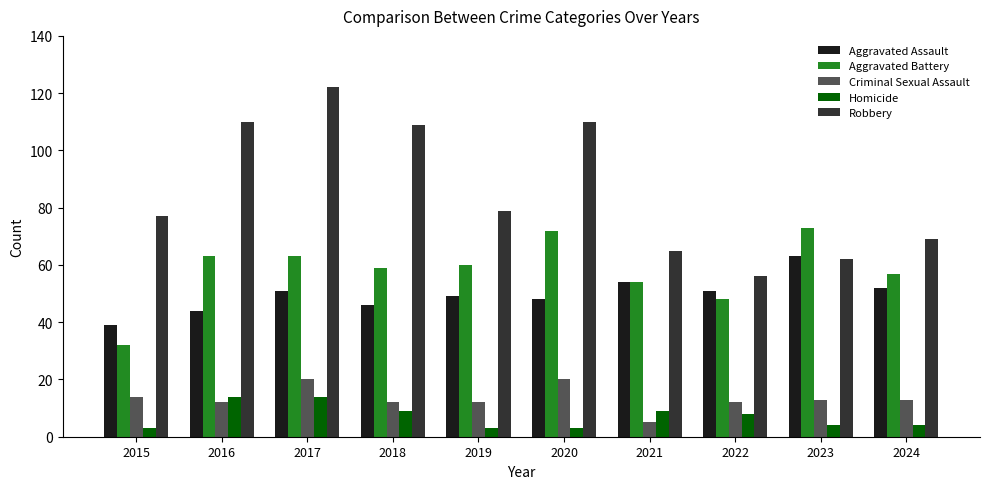

What is the difference between the maximum and minimum values in the Aggravated Battery series?

41